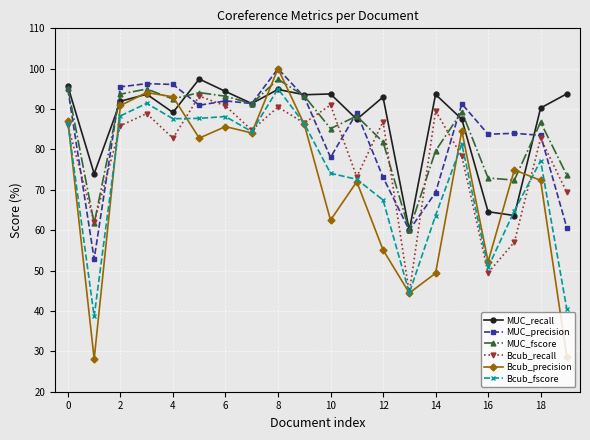

What is the minimum value shown in the chart?

28.1